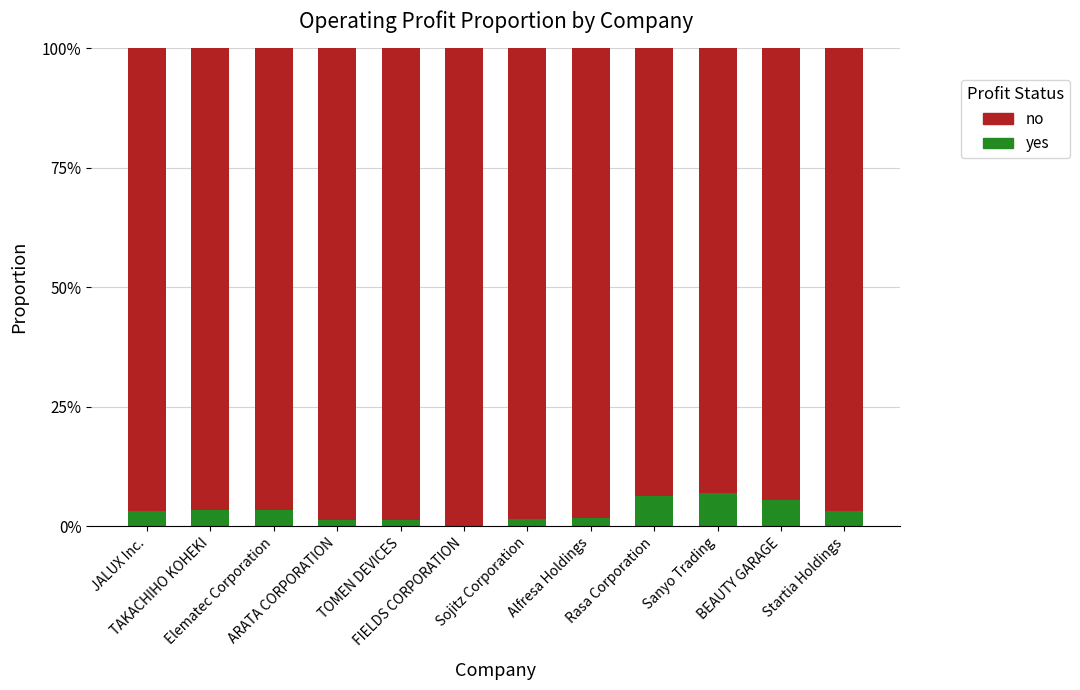

The no series shows 1.4 at Rasa Corporation. True or false?

False